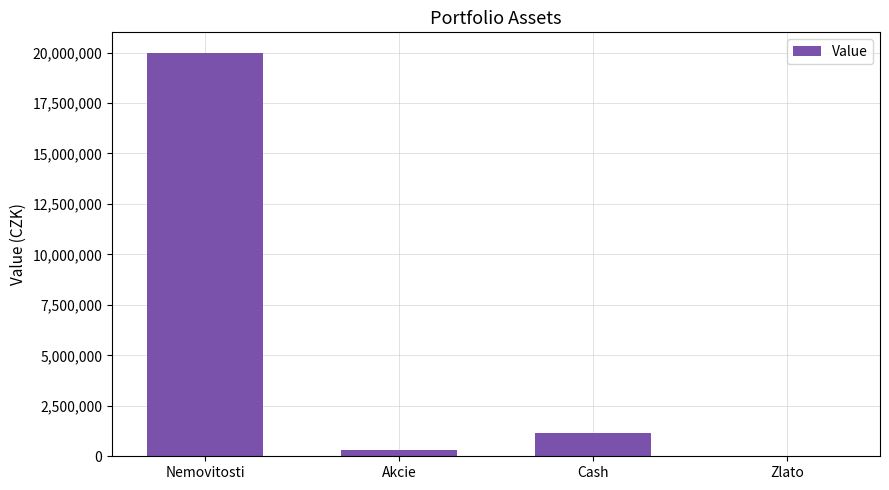

What is the change in value from Nemovitosti to Cash?

-18860000